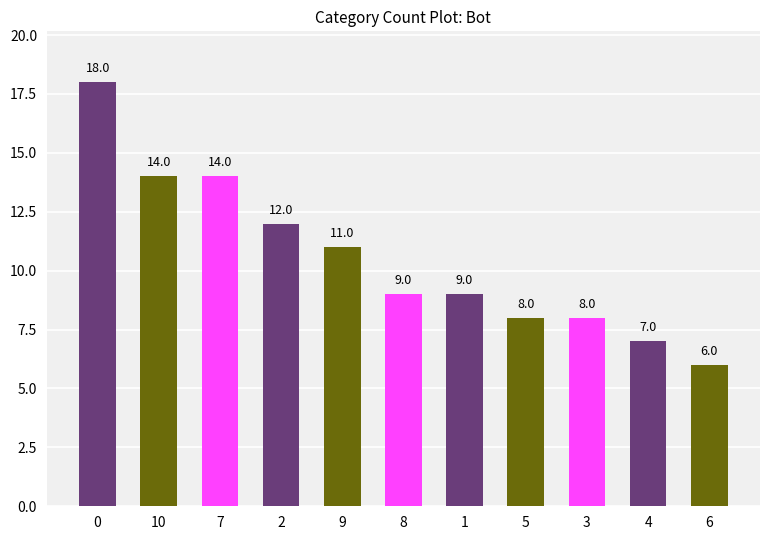

The value at 8 is 4. True or false?

False